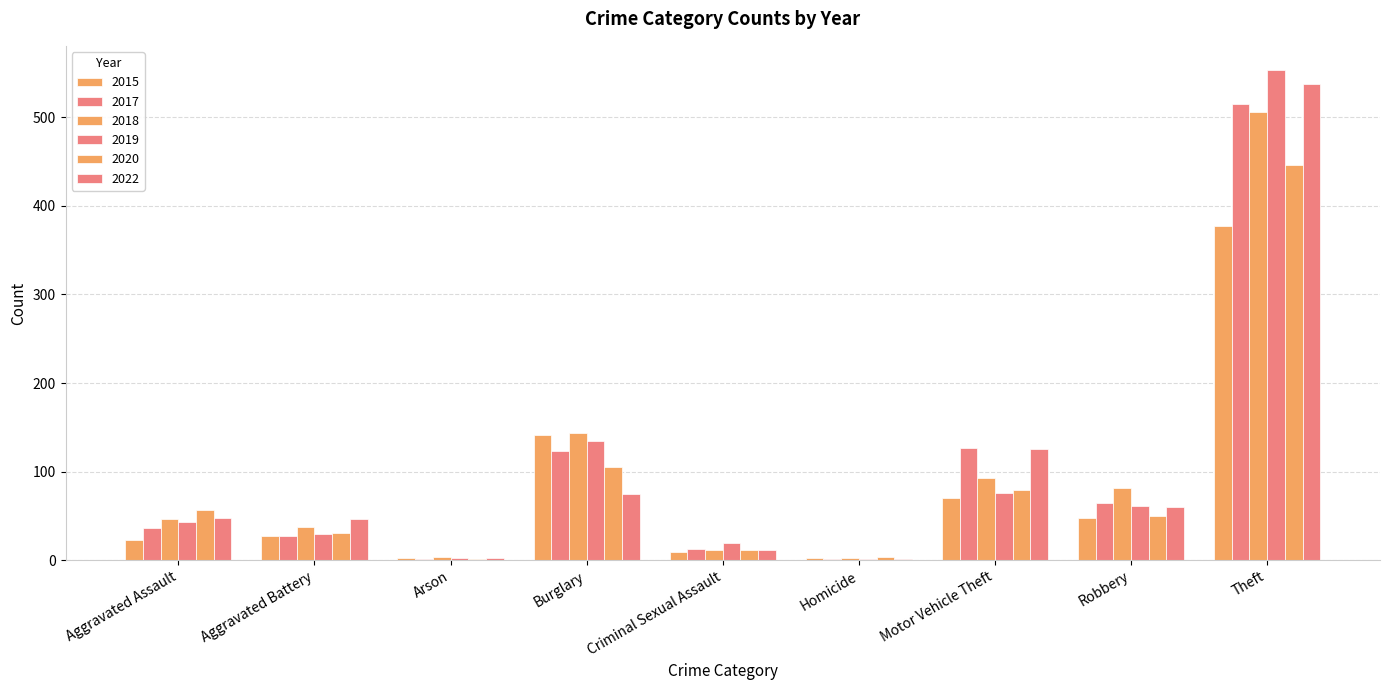

What is the label of the 4th bar from the right?

Homicide